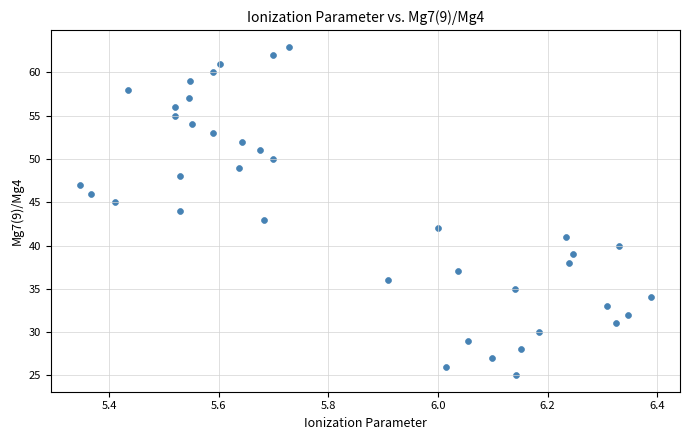

What is the range of Y values (max minus min)?

38